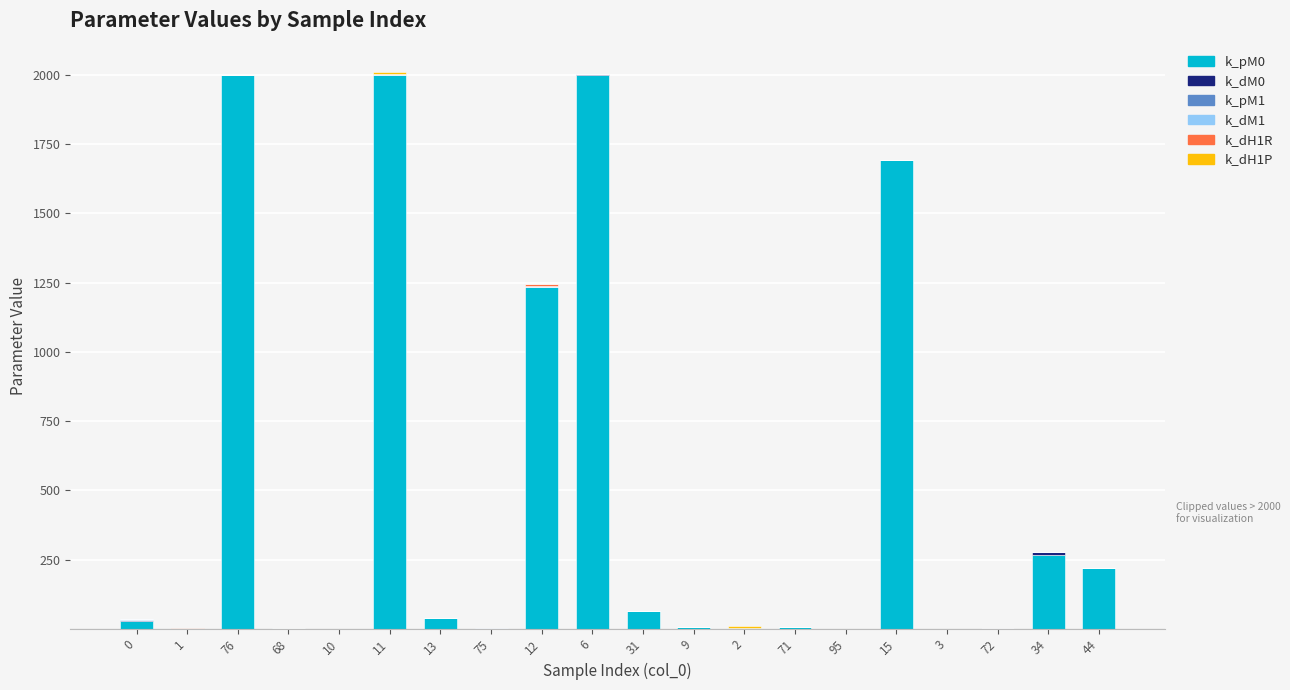

Rank the categories by k_dM1 value from highest to lowest.

12, 75, 2, 0, 11, 6, 1, 9, 3, 68, 31, 13, 44, 15, 71, 95, 34, 76, 10, 72